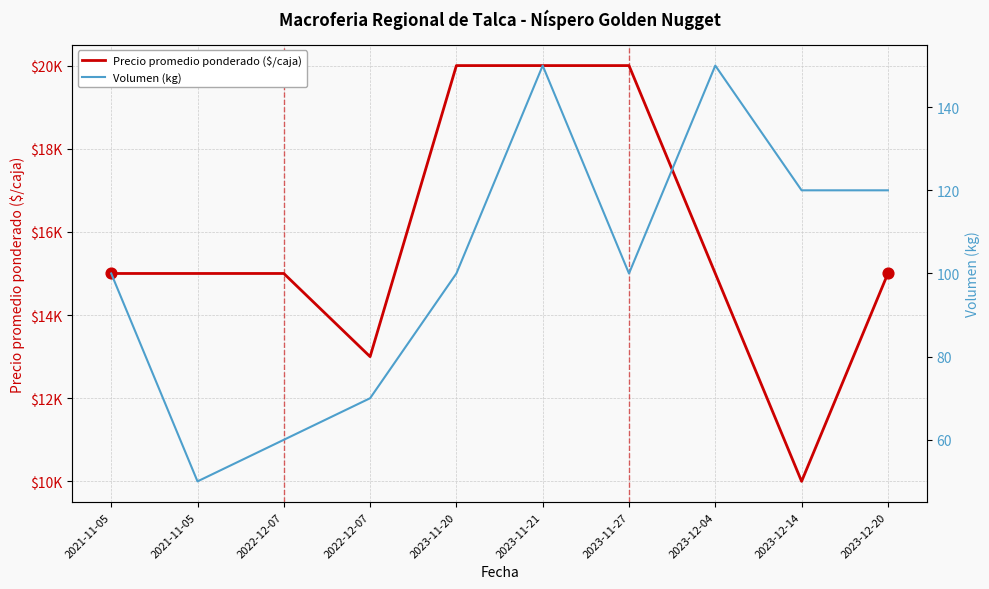

Which series has the largest Y range (max minus min)?

Precio promedio ponderado ($/caja)